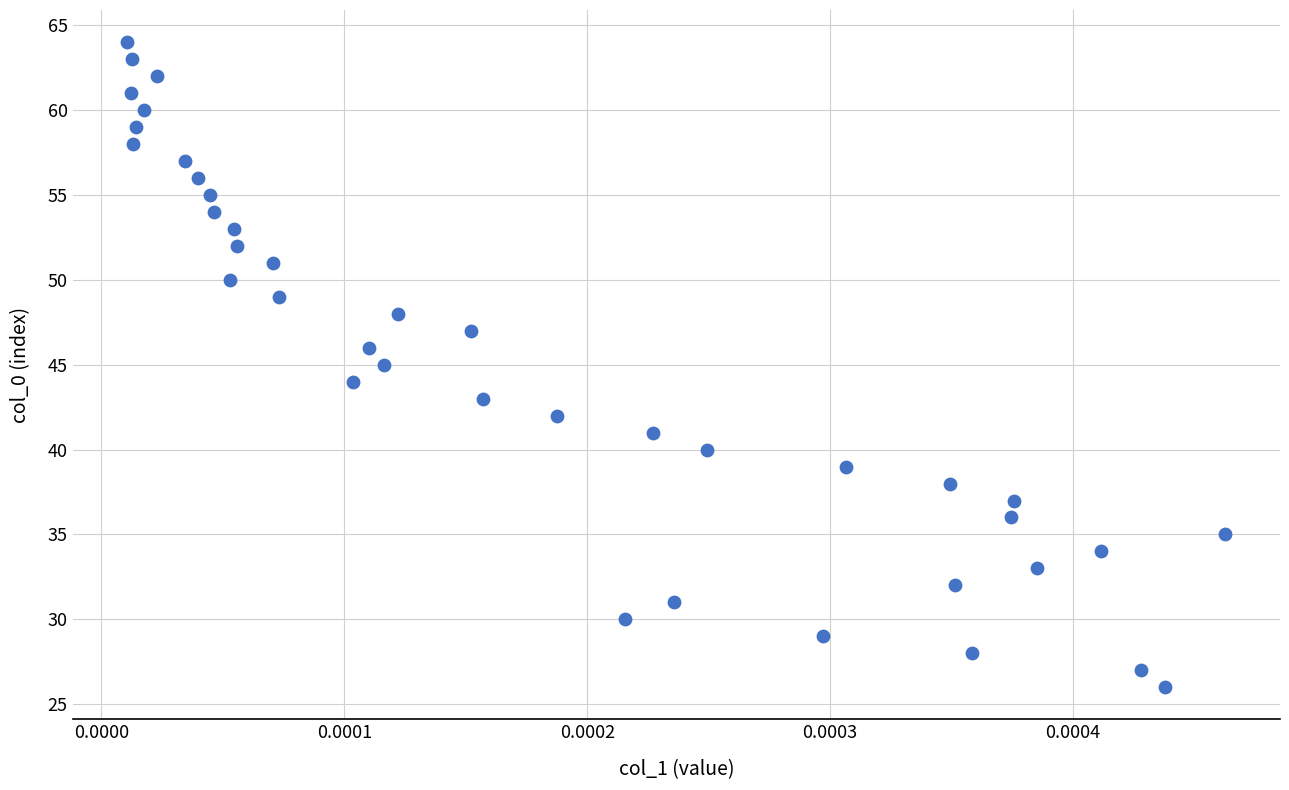

What is the range of Y values (max minus min)?

38